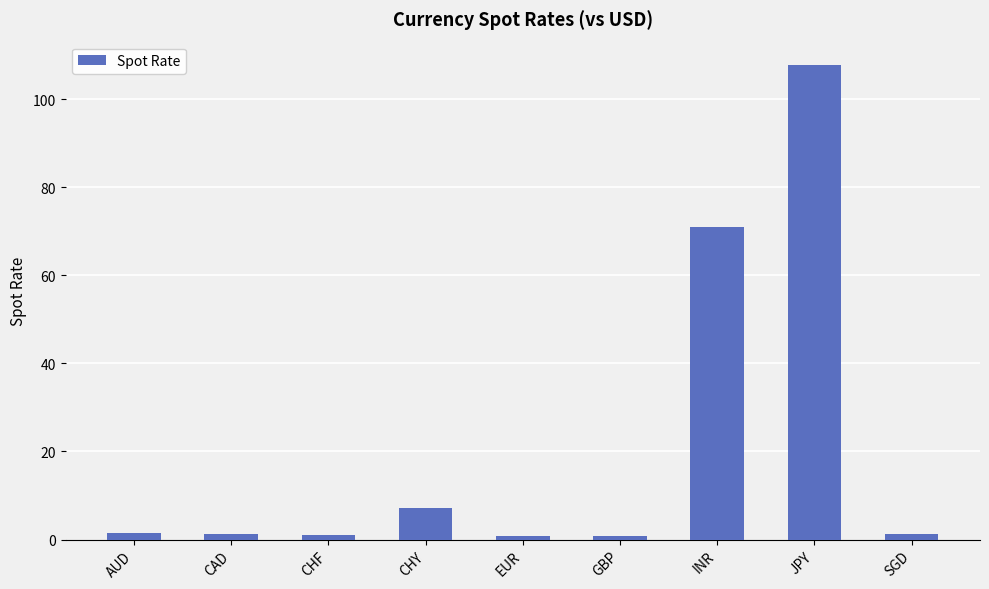

What is the minimum value shown in the chart?

0.9